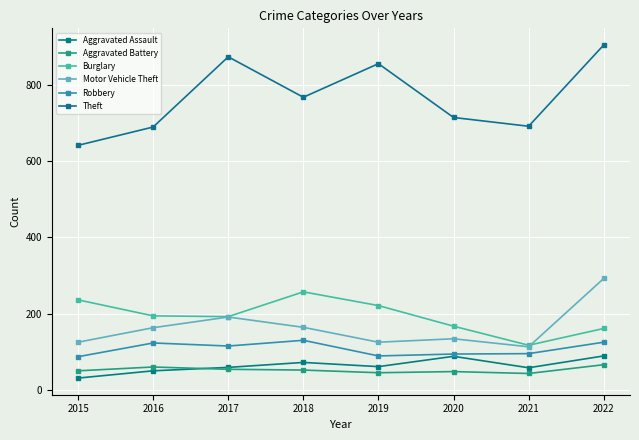

Reading right to left, extract all data points from this chart.

Aggravated Assault: 2022=89	2021=58	2020=88	2019=61	2018=72	2017=59	2016=50	2015=31
Aggravated Battery: 2022=66	2021=43	2020=48	2019=45	2018=52	2017=54	2016=60	2015=50
Burglary: 2022=161	2021=117	2020=167	2019=221	2018=257	2017=192	2016=194	2015=236
Motor Vehicle Theft: 2022=292	2021=113	2020=134	2019=125	2018=164	2017=191	2016=163	2015=125
Robbery: 2022=125	2021=95	2020=94	2019=89	2018=130	2017=115	2016=123	2015=87
Theft: 2022=904	2021=691	2020=714	2019=855	2018=767	2017=873	2016=689	2015=641